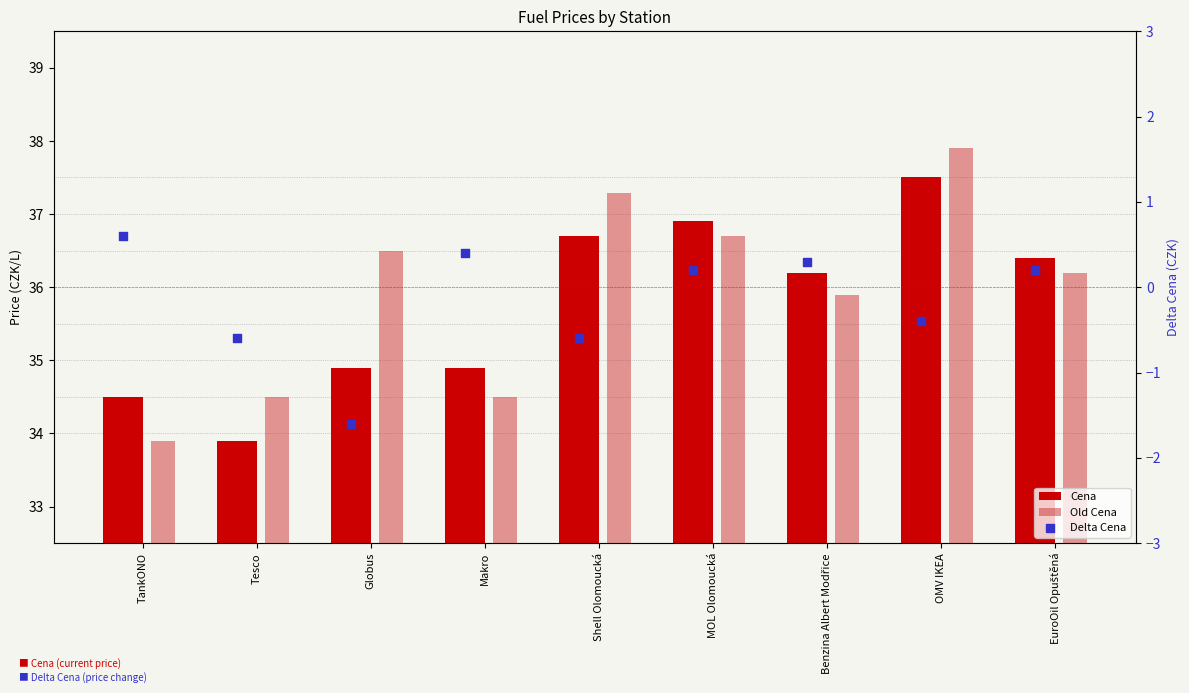

Is the value of Old Cena at Shell Olomoucká greater than the value of Delta Cena at MOL Olomoucká?

Yes